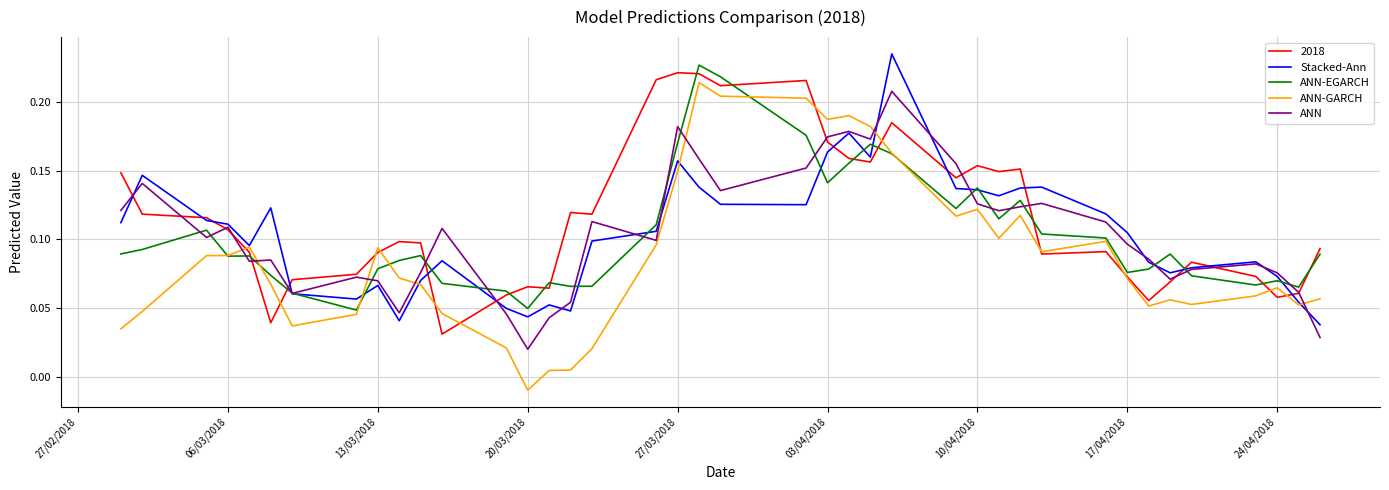

Which series has the largest total across all categories?

2018